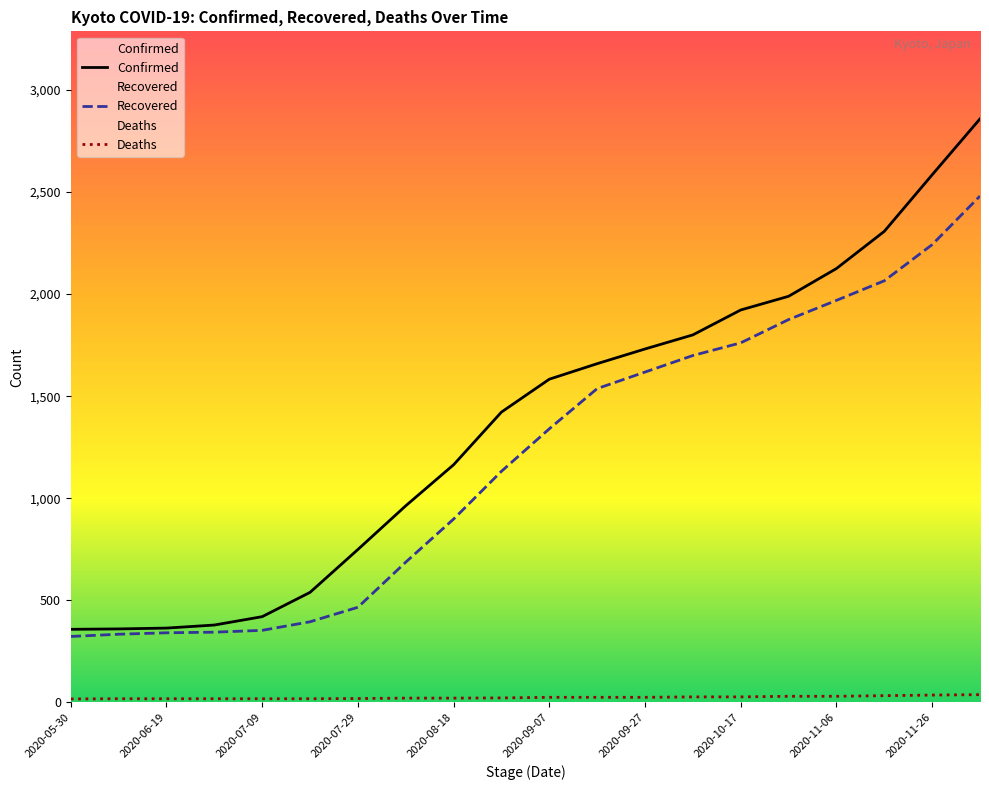

At which label is Confirmed closest to 1608?

2020-09-07